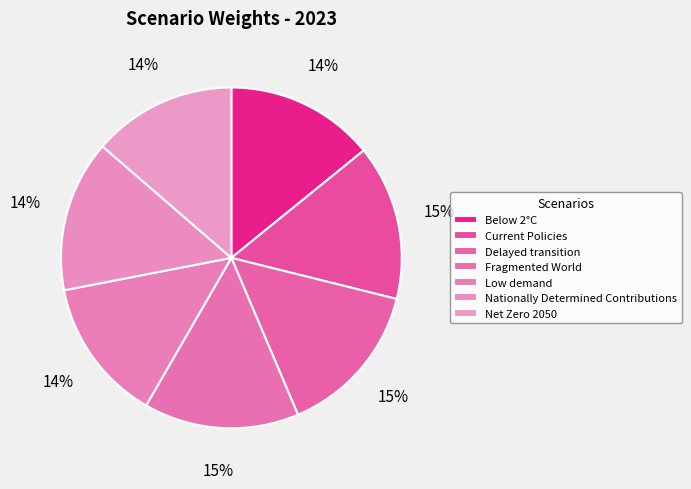

Count the number of slices in the pie.

7